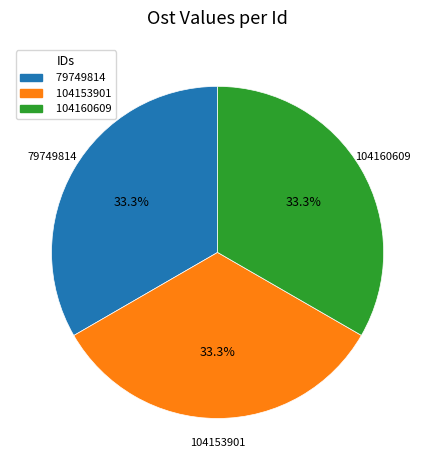

How many segments does this pie chart have?

3